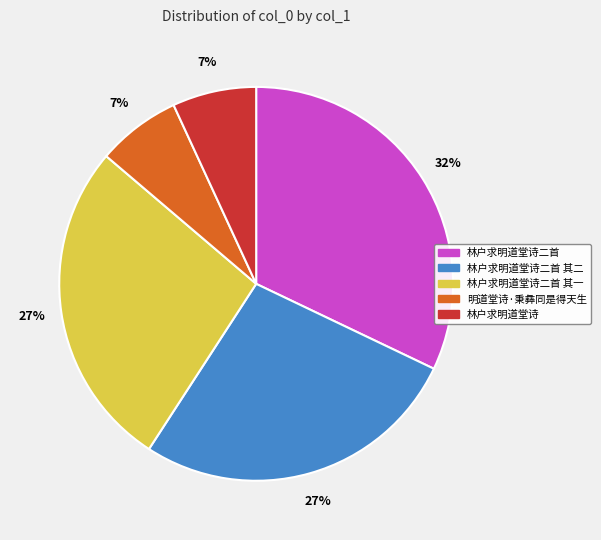

Does any single category account for the majority?

No